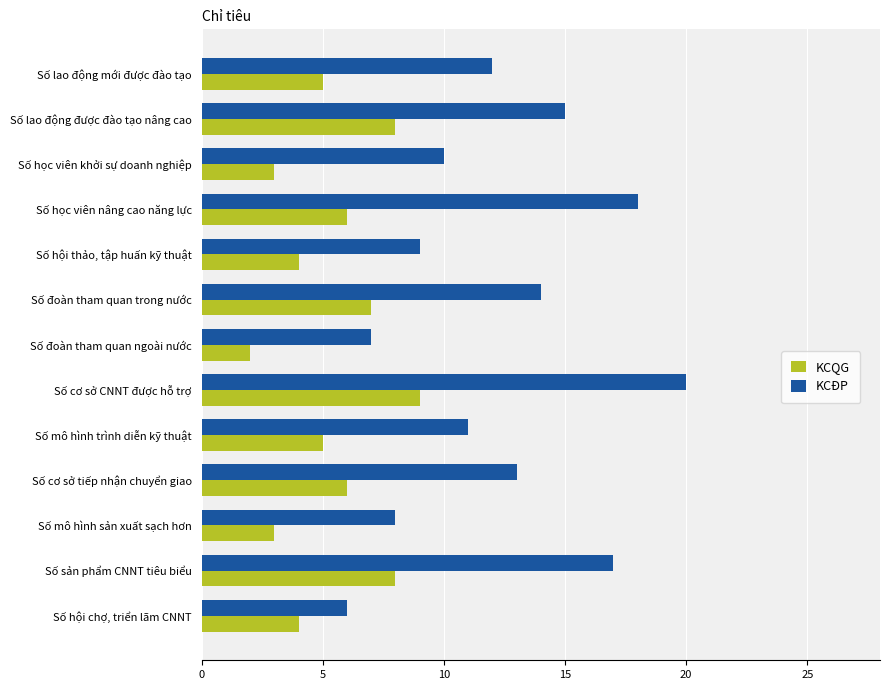

What is the difference between the maximum and minimum values in the KCĐP series?

14